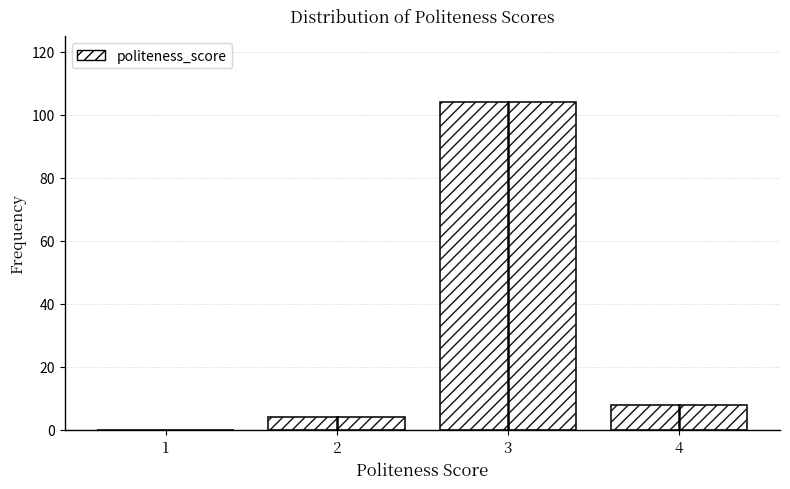

Reading right to left, what are all the values shown in this chart?

4=8	3=104	2=4	1=0